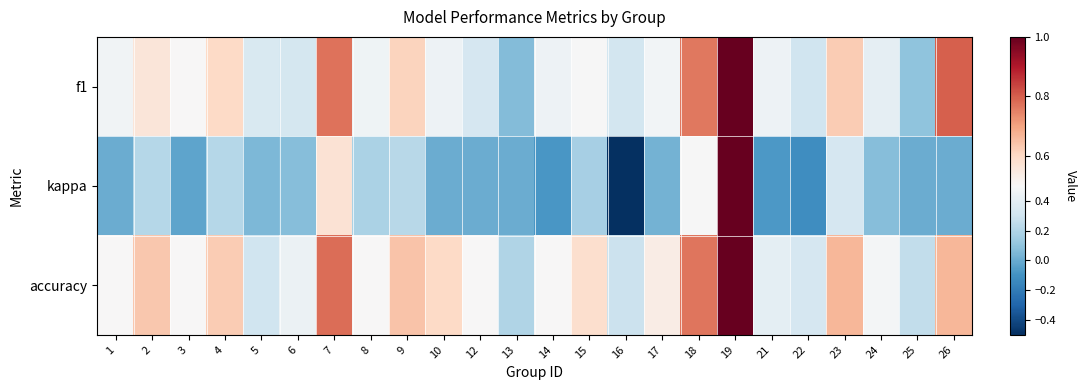

Which has a higher value, 19 or 25?

19